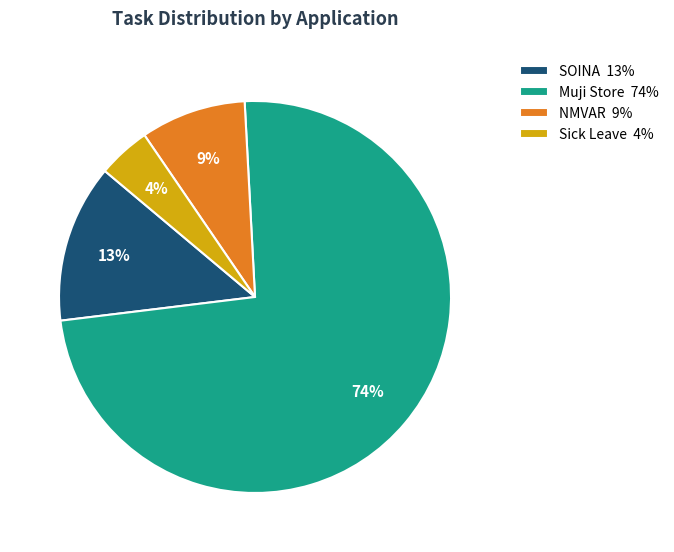

Do SOINA and NMVAR together represent more than half of the pie?

No